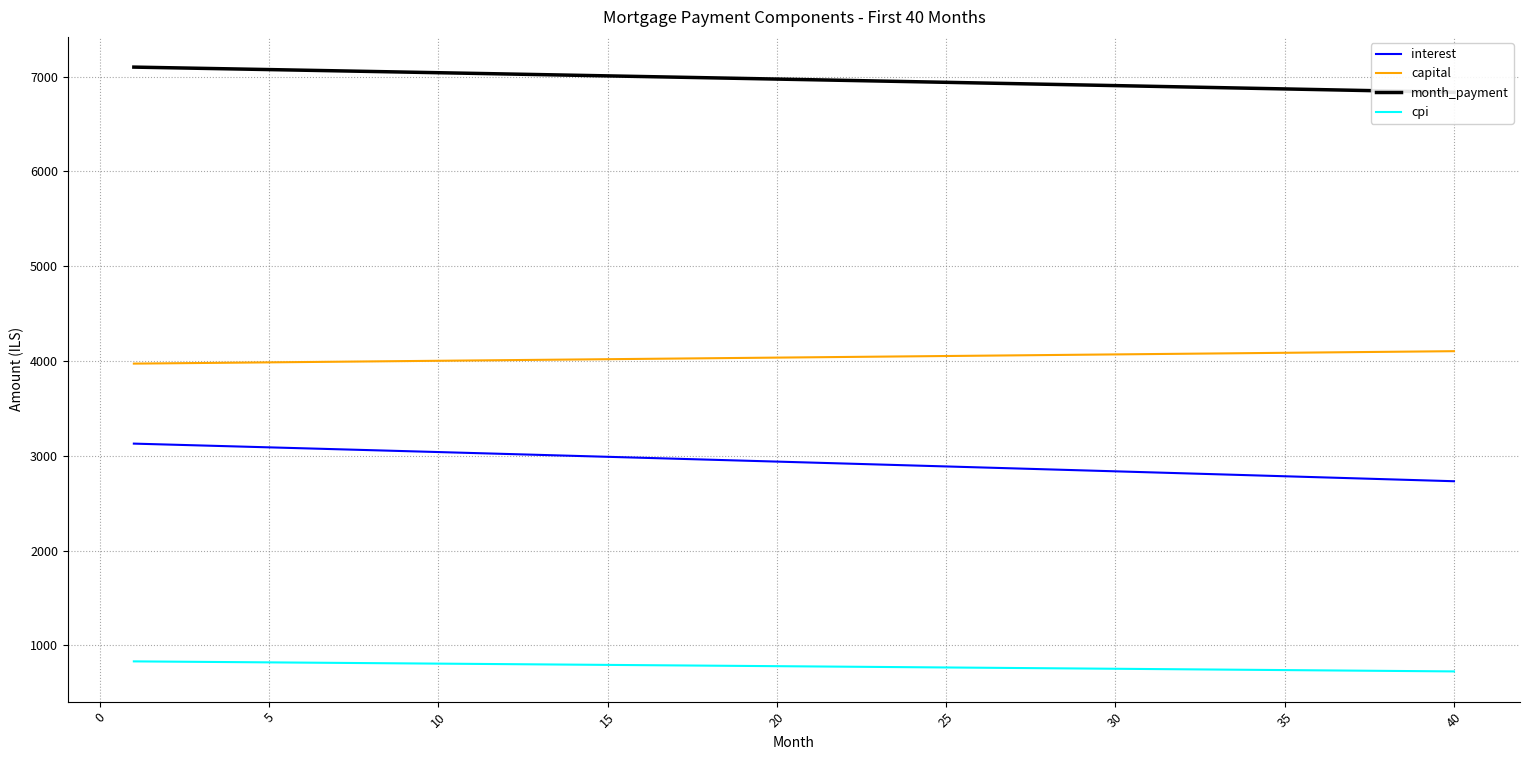

What is the minimum value for capital?

3971.6